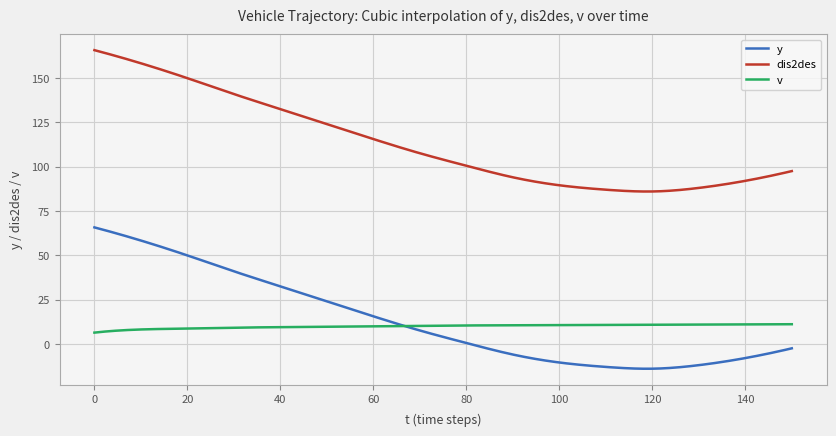

What is the highest value of the y series?

65.7